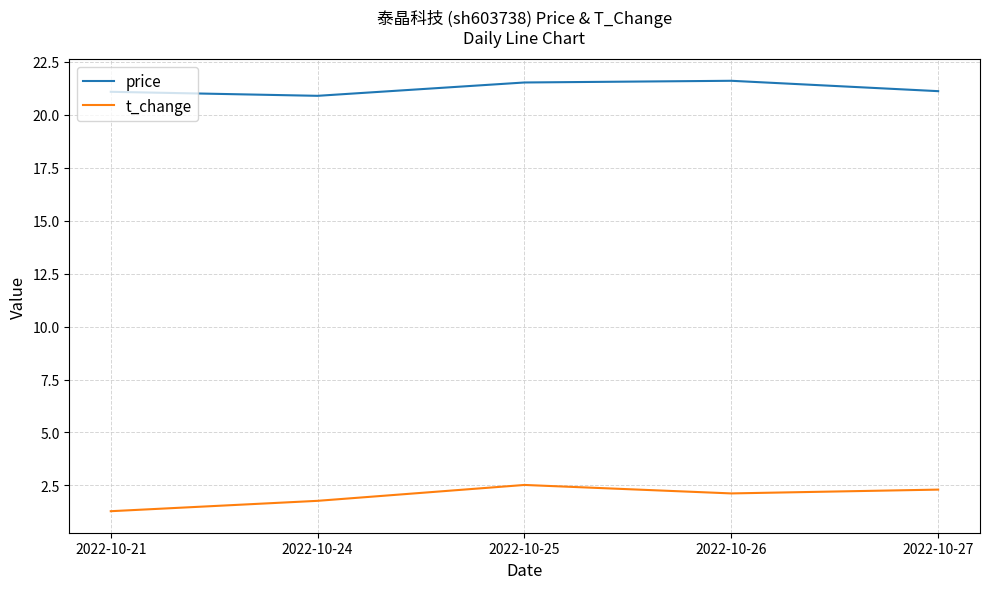

Which series has the largest total across all categories?

price